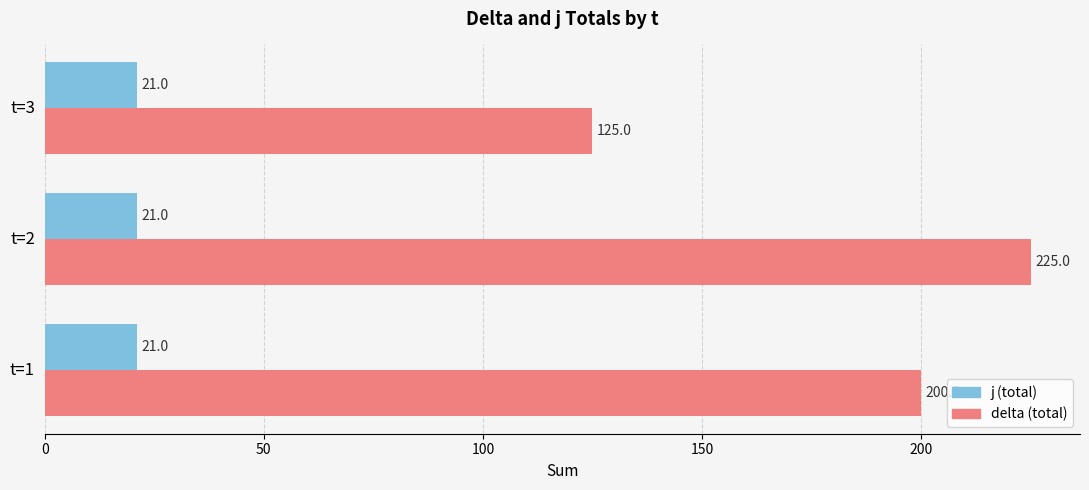

At how many categories does at least one series exceed 75?

3